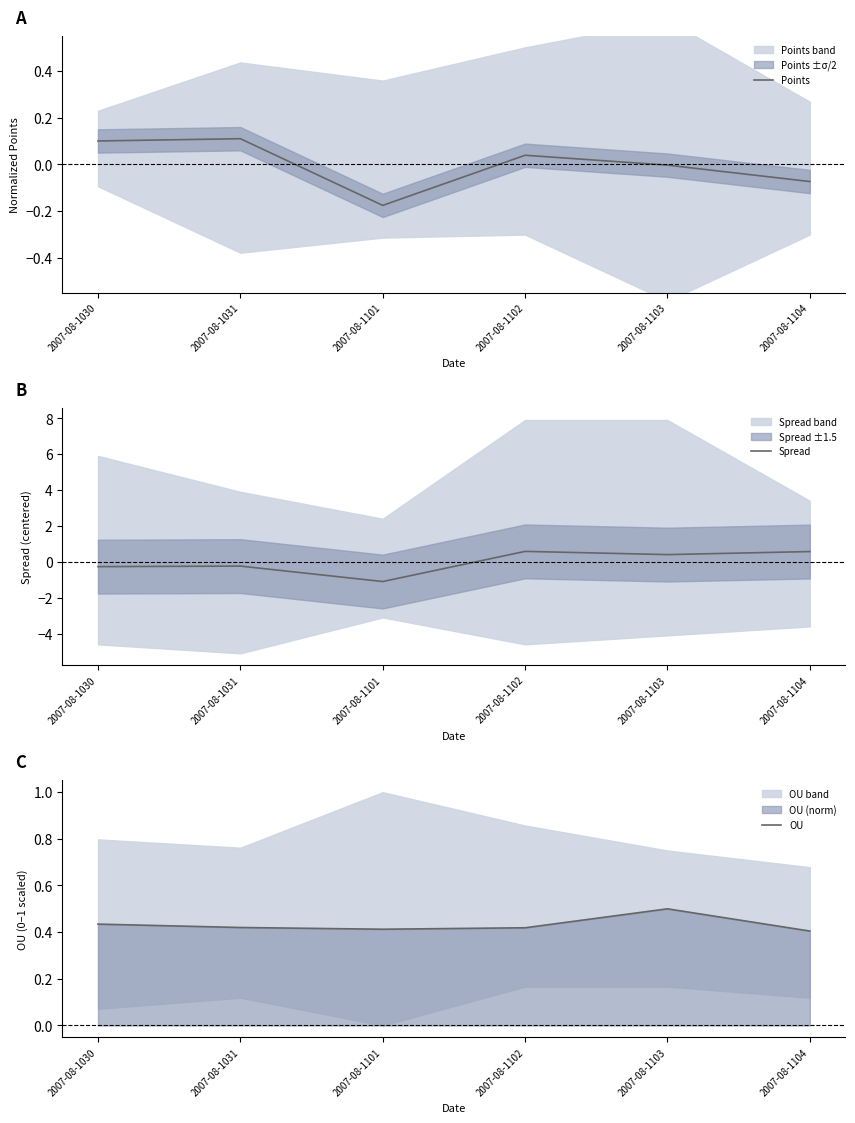

Which series has the widest spread of values?

Spread